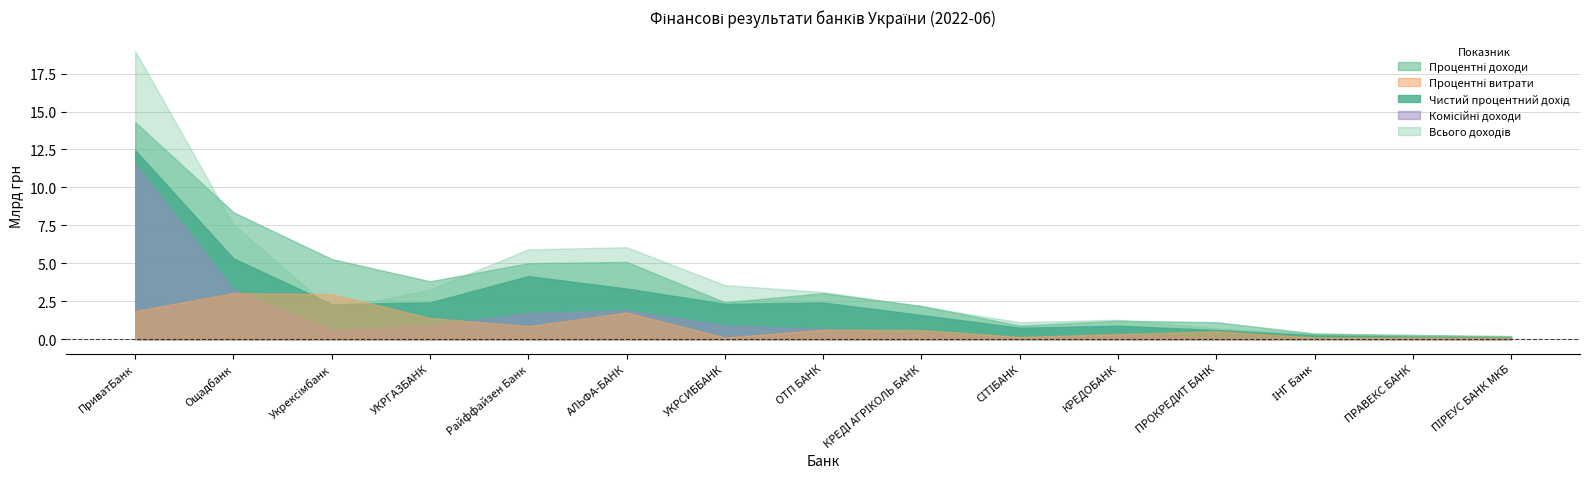

What is the difference between the second highest and minimum values in the Комісійні доходи series?

3240130.5